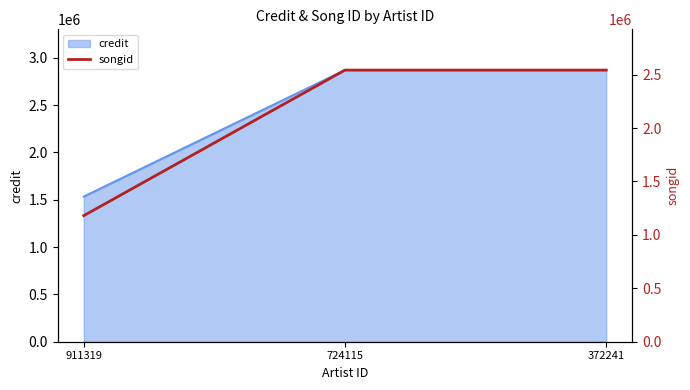

The value at 724115 is 2542263. True or false?

True